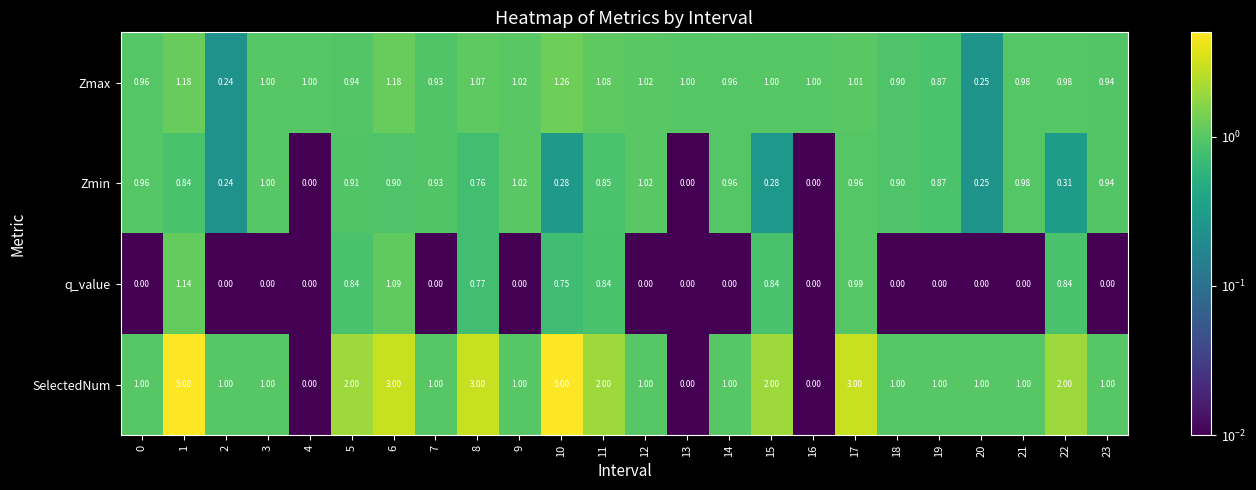

Is the value of SelectedNum at 8 greater than the value of q_value at 12?

Yes